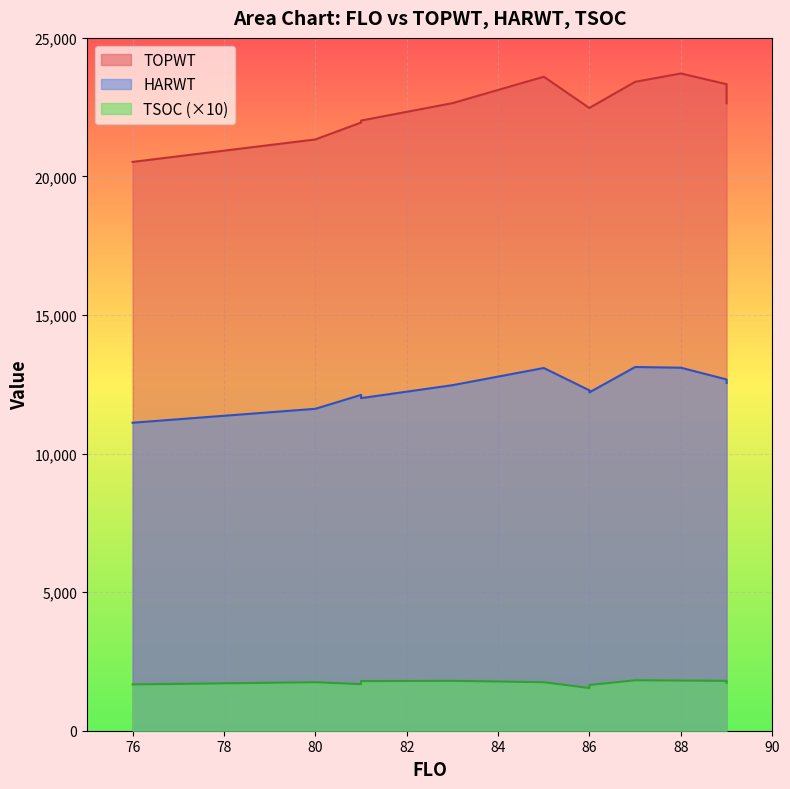

At which category does HARWT reach its first local valley?

86